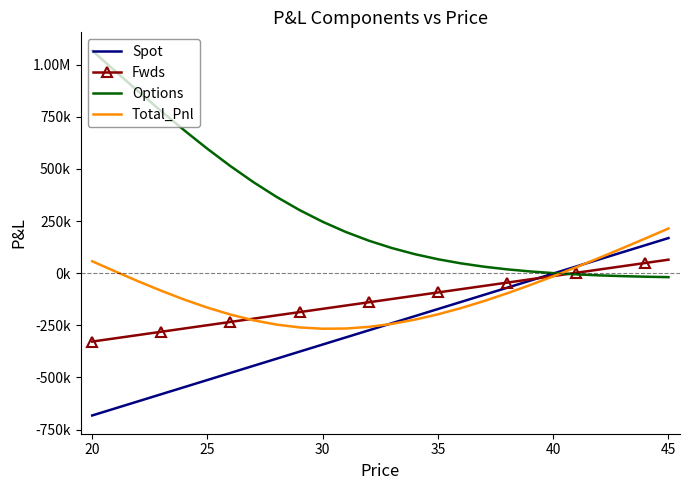

Reading left to right, transcribe all the data shown in this chart.

Spot: -682301.5	-648271.5	-614241.5	-580211.5	-546181.5	-512151.5	-478121.5	-444091.5	-410061.5	-376031.5	-342001.5	-307971.5	-273941.5	-239911.5	-205881.5	-171851.5	-137821.5	-103791.5	-69761.5	-35731.5	-1701.5	32328.5	66358.5	100388.5	134418.5	168448.5
Fwds: -327911.6	-312204.7	-296497.8	-280790.9	-265084.0	-249377.0	-233670.1	-217963.2	-202256.3	-186549.4	-170842.4	-155135.5	-139428.6	-123721.7	-108014.8	-92307.9	-76600.9	-60894.0	-45187.1	-29480.2	-13773.3	1933.7	17640.6	33347.5	49054.4	64761.3
Options: 1067523.4	968978.1	871761.8	776631.6	684510.0	596413.5	513356.6	436249.4	365809.3	302501.7	246516.8	197778.9	155983.3	120647.6	91169.2	66880.9	47097.9	31154.9	18431.4	8368.3	474.7	-5670.3	-10420.7	-14069.5	-16855.5	-18971.1
Total_Pnl: 57310.3	8501.9	-38977.5	-84370.8	-126755.5	-165115.1	-198435.0	-225805.3	-246508.5	-260079.1	-266327.2	-265328.1	-257386.8	-242985.6	-222727.1	-197278.5	-167324.5	-133530.6	-96517.2	-56843.4	-15000.1	28591.9	73578.4	119666.5	166617.4	214238.7